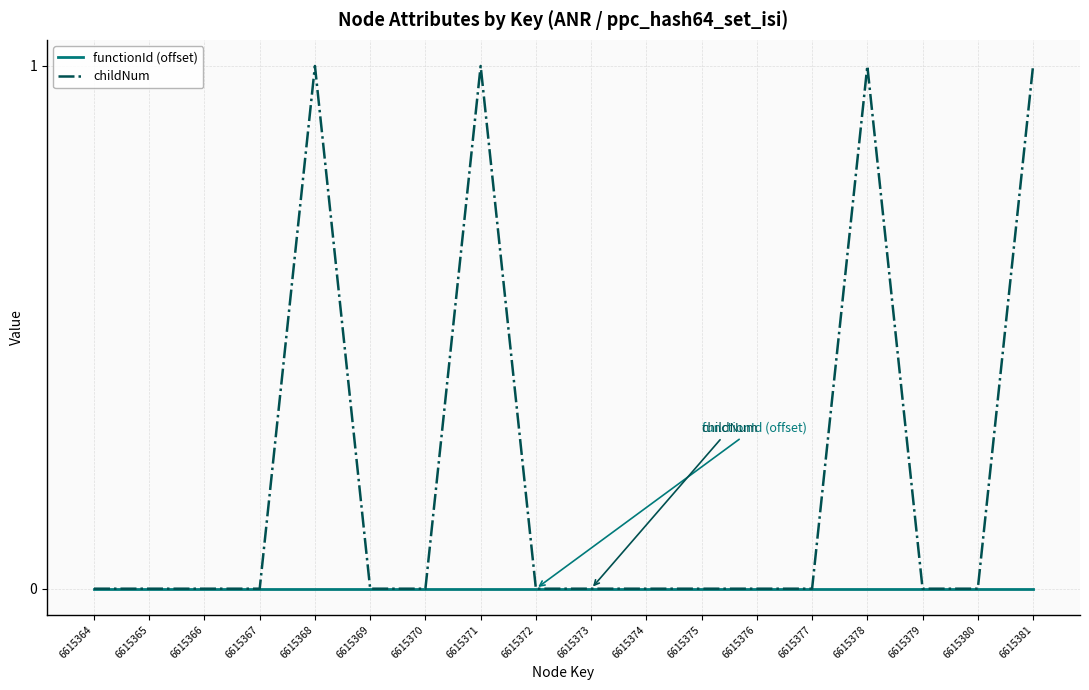

How many lines are shown in the chart?

2